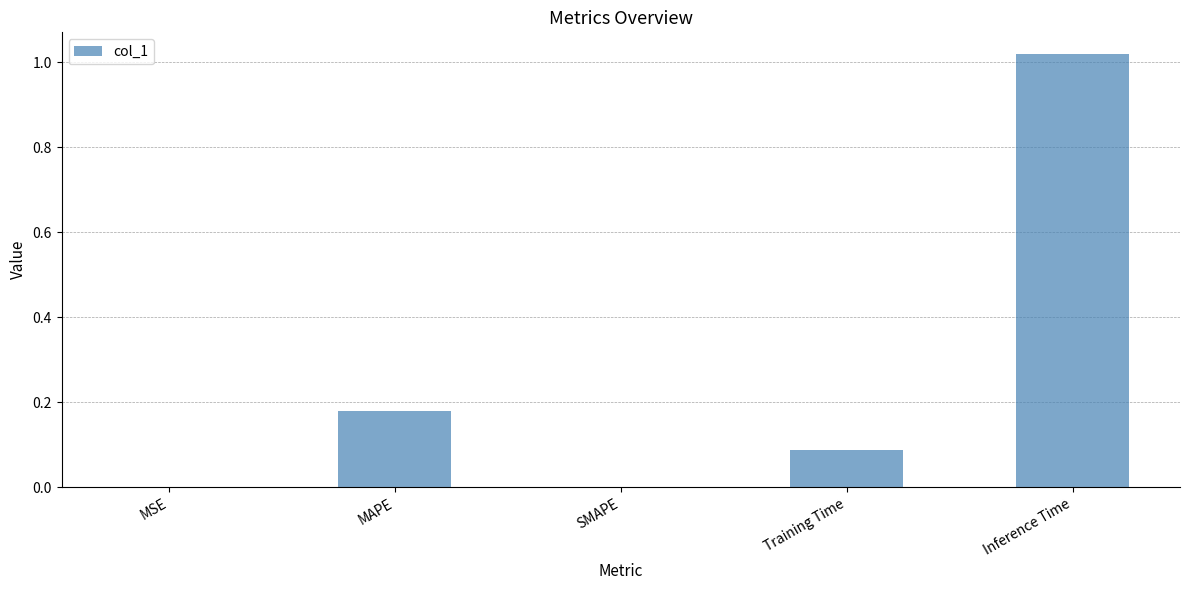

What is the sum of all values?

1.3